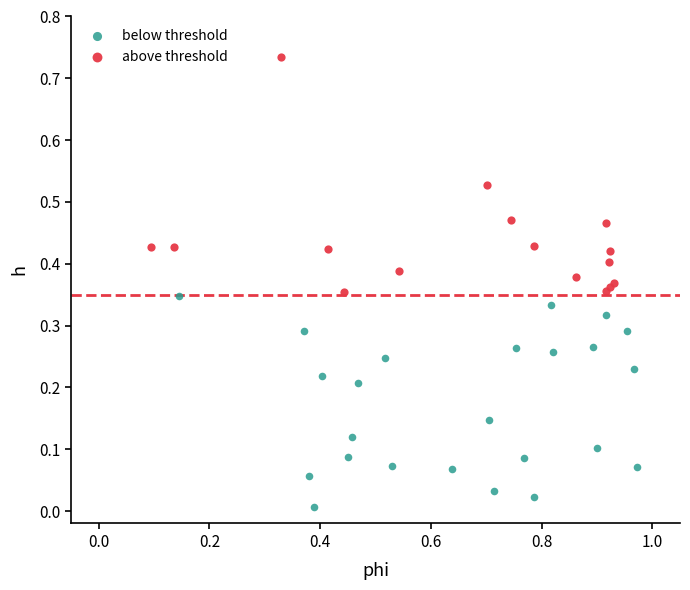

Which series reaches the maximum Y coordinate?

above threshold